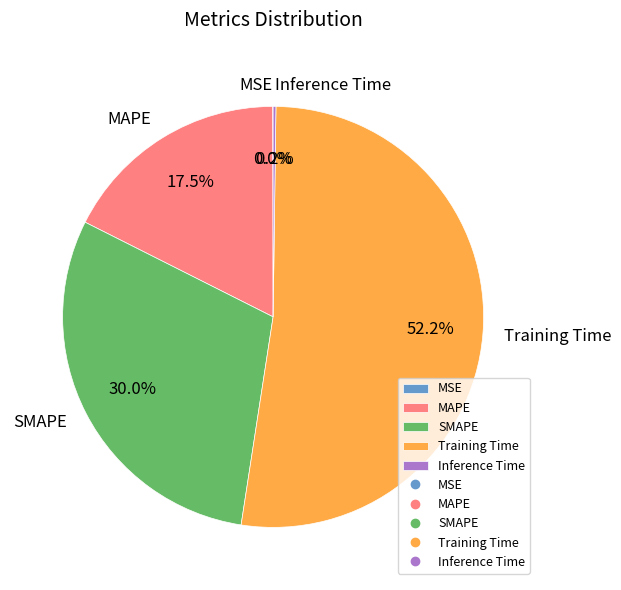

Which category has the biggest portion of the pie?

Training Time